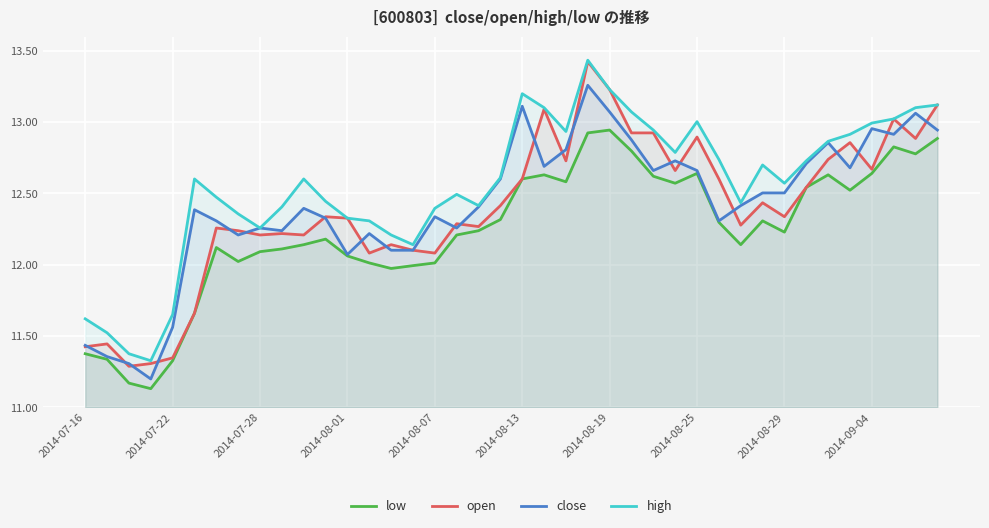

The open series shows 6.9 at 25. True or false?

False